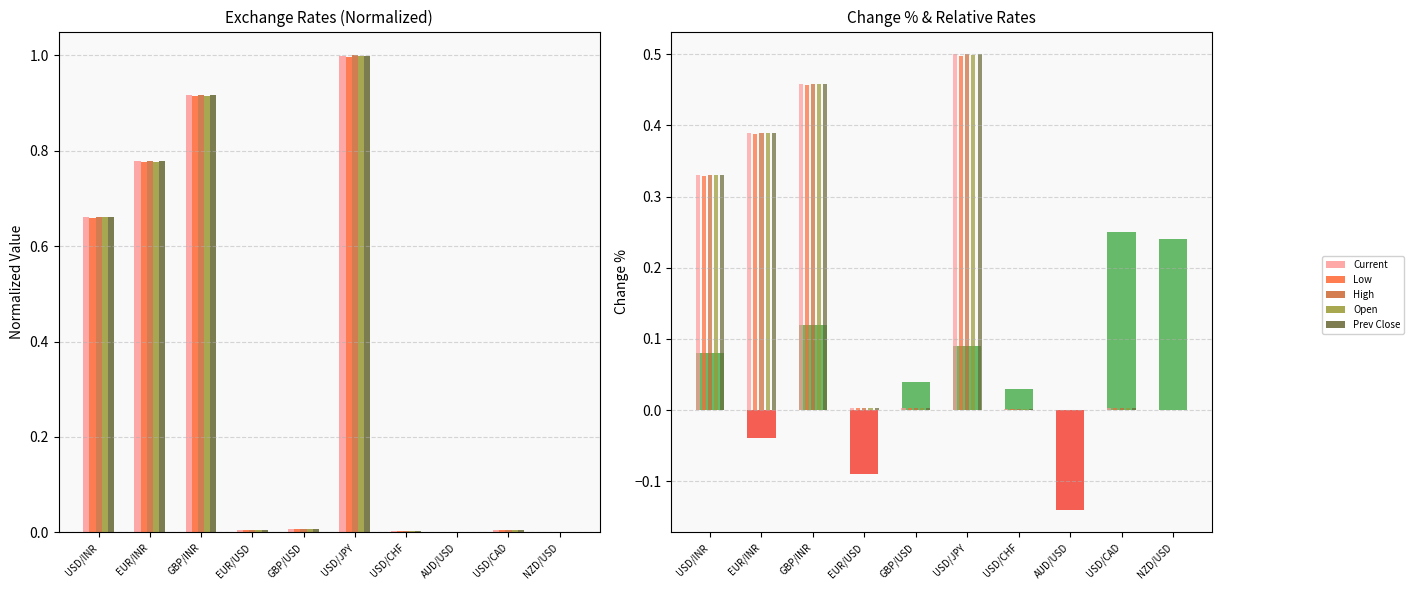

The Current series shows 0.0 at NZD/USD. True or false?

False